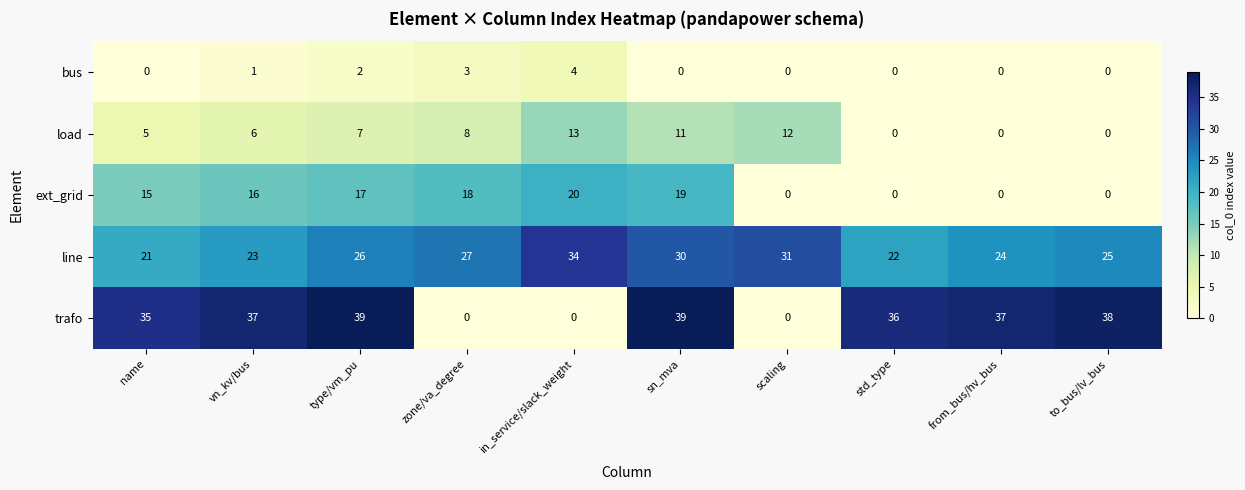

What is the total value across all series at name?

76